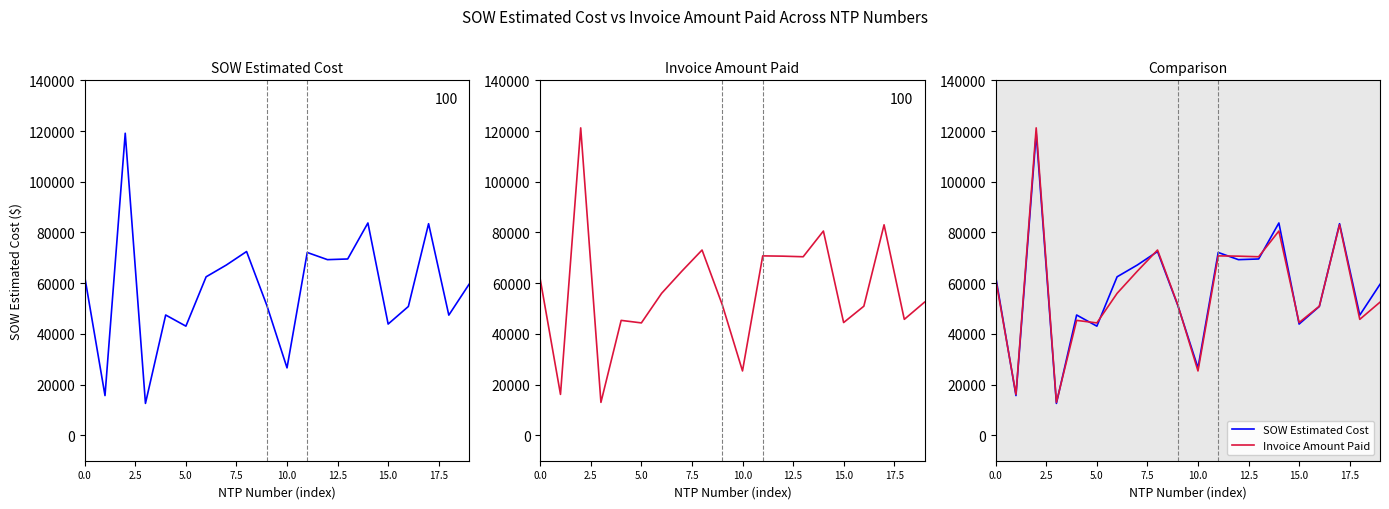

The value of SOW Estimated Cost at 15 is 43895.5. True or false?

True